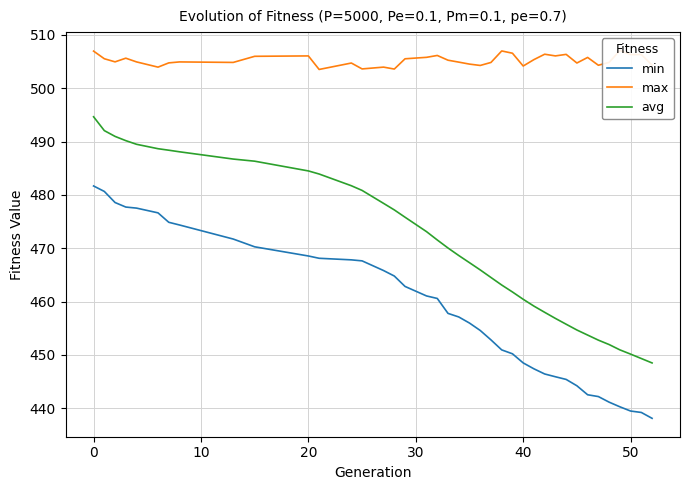

What is the lowest value of the avg series?

448.5